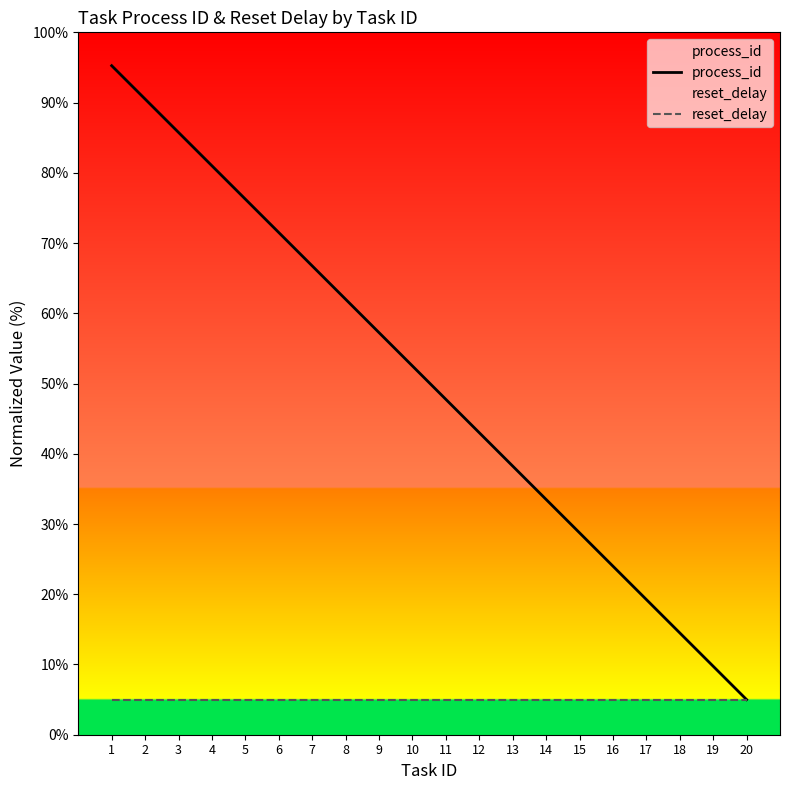

List the labels in order of process_id value, largest first.

1, 2, 3, 4, 5, 6, 7, 8, 9, 10, 11, 12, 13, 14, 15, 16, 17, 18, 19, 20